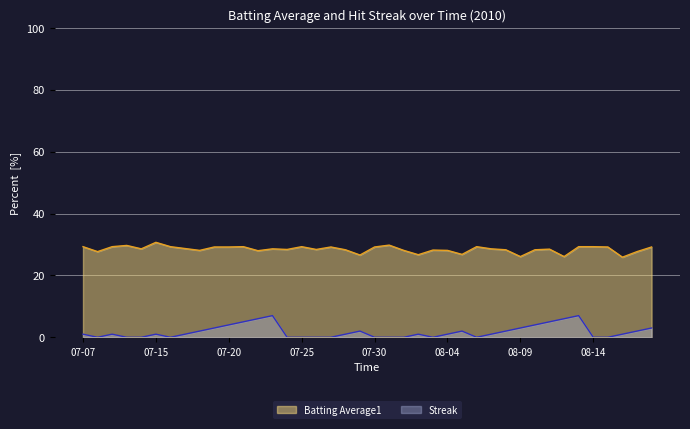

What is the difference between the maximum and minimum values in the Streak series?

7.0